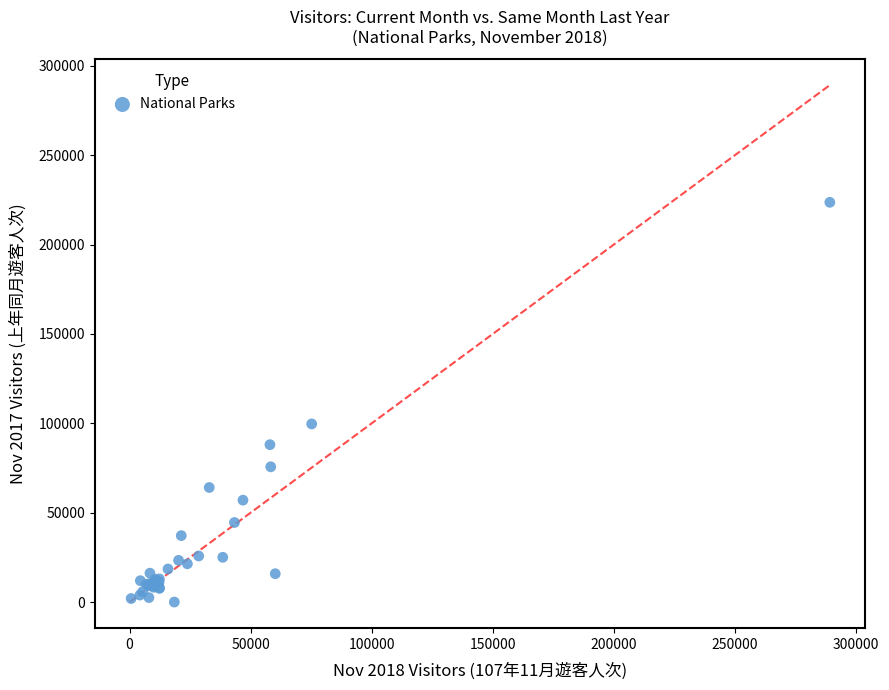

What Y value in the scatter plot is closest to 111818?

99650